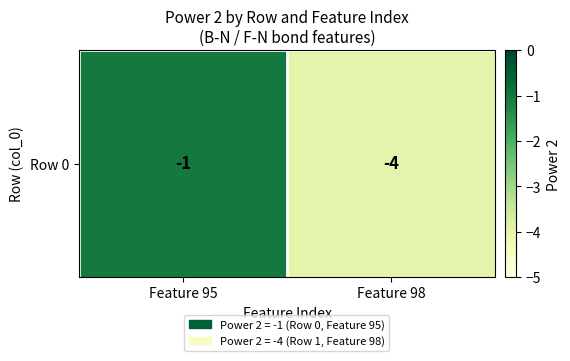

What is the greatest value displayed?

-1